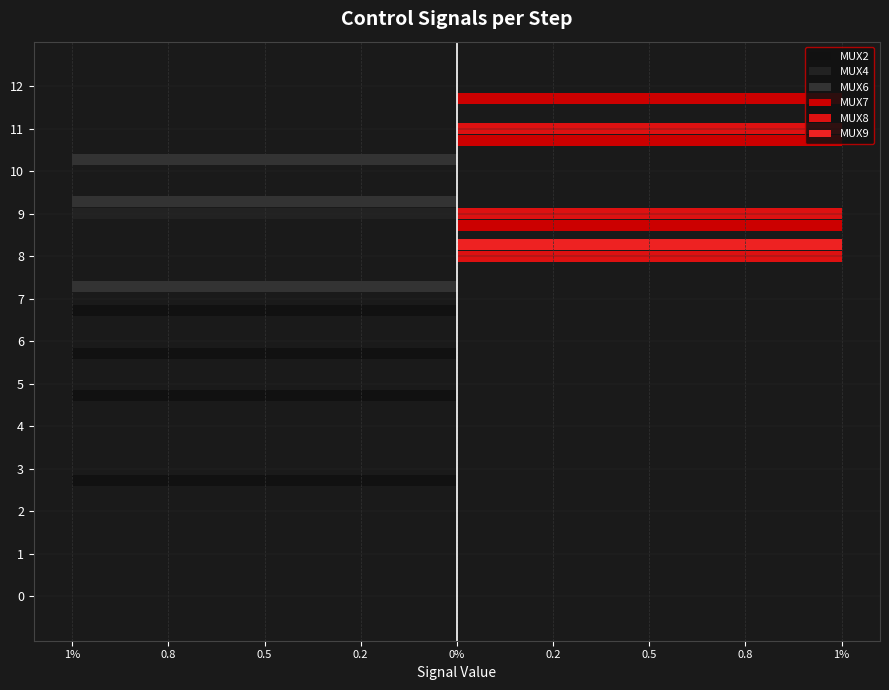

How many values in MUX4 are below zero?

1